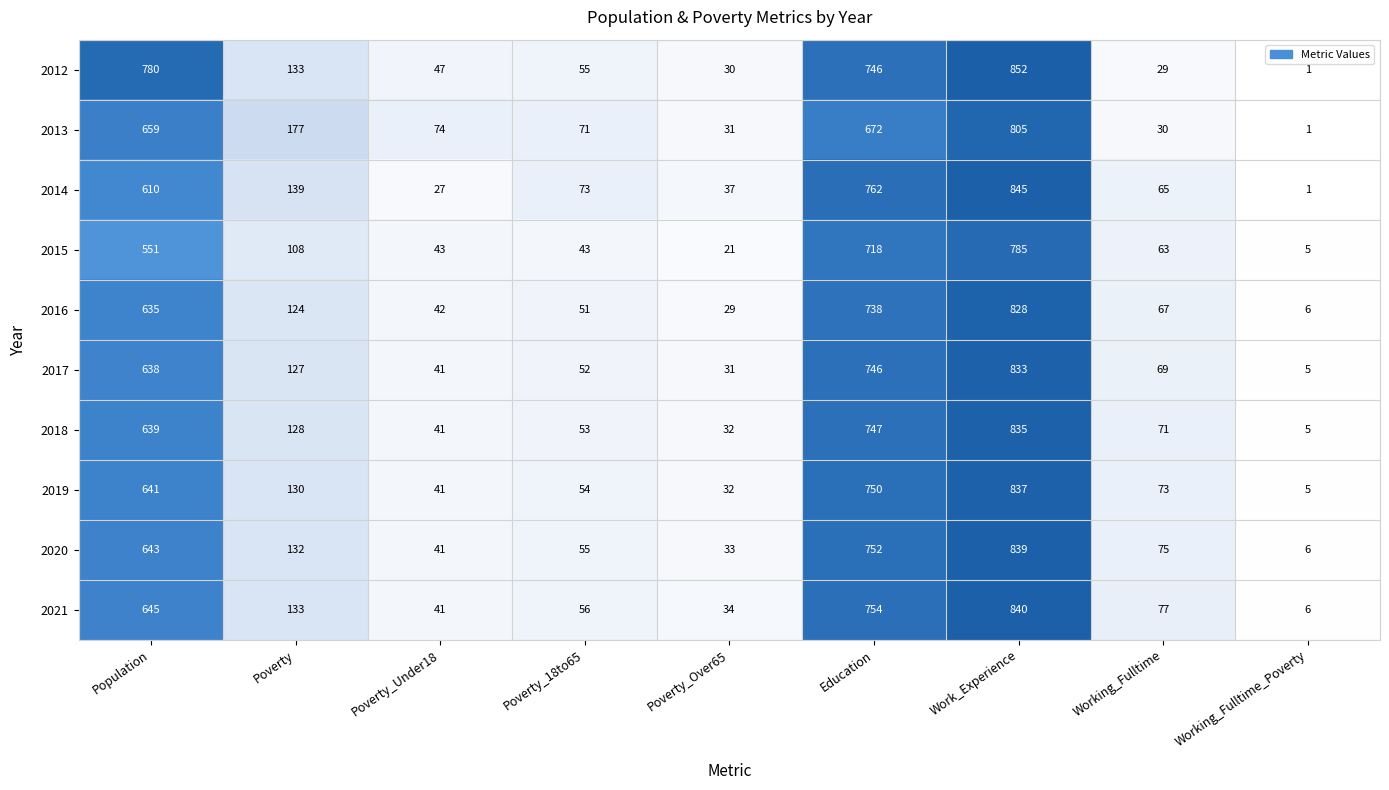

True or false: 2014 has a value of 44 at Working_Fulltime.

False